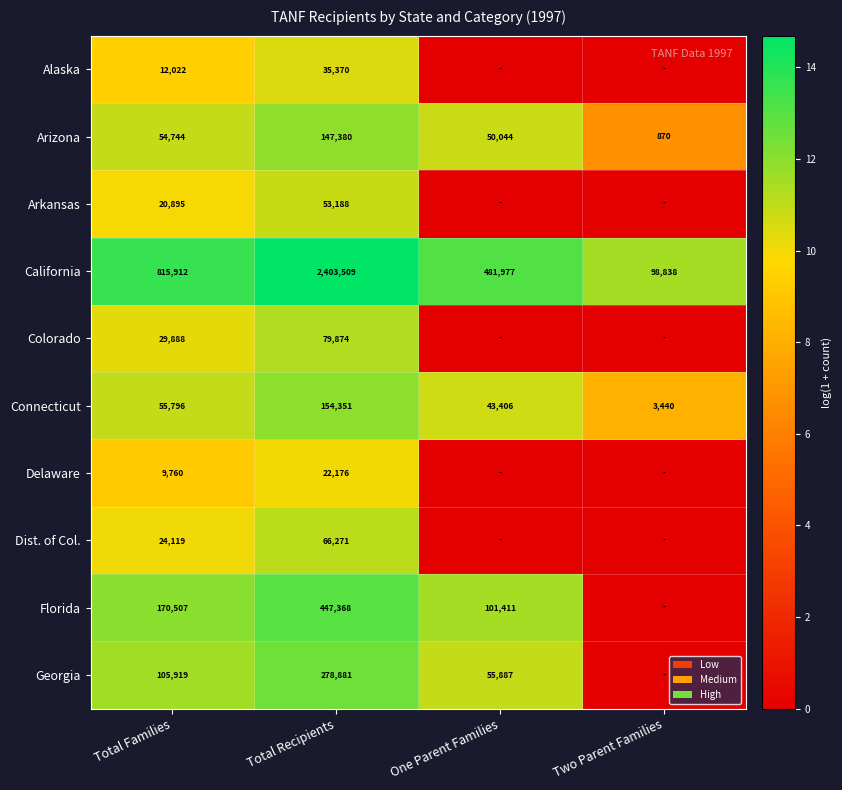

What is the difference between the highest and lowest values at Total Recipients?

2381333